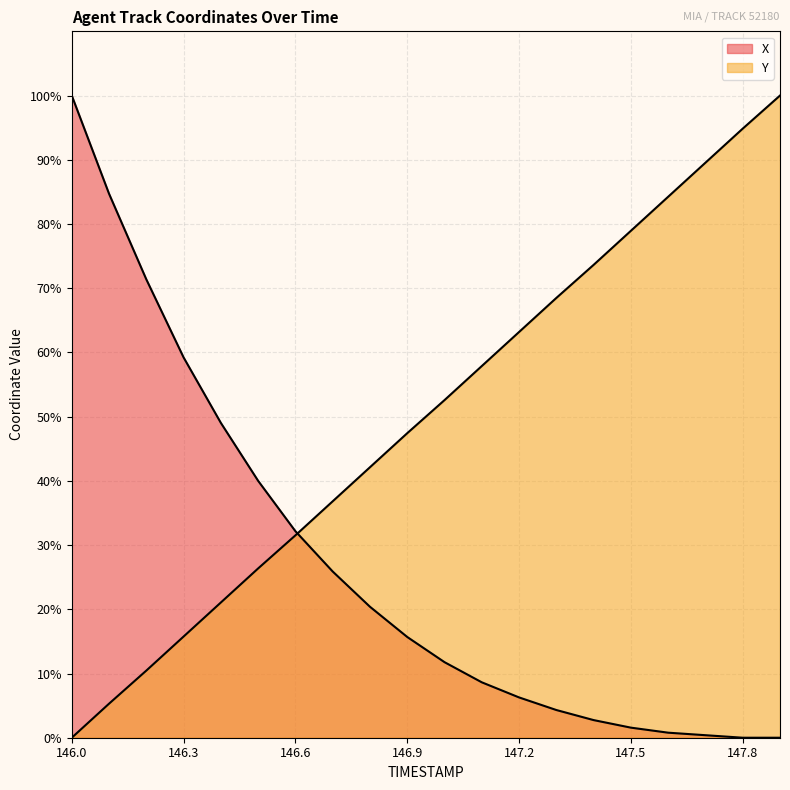

Count the number of categories in the chart.

20